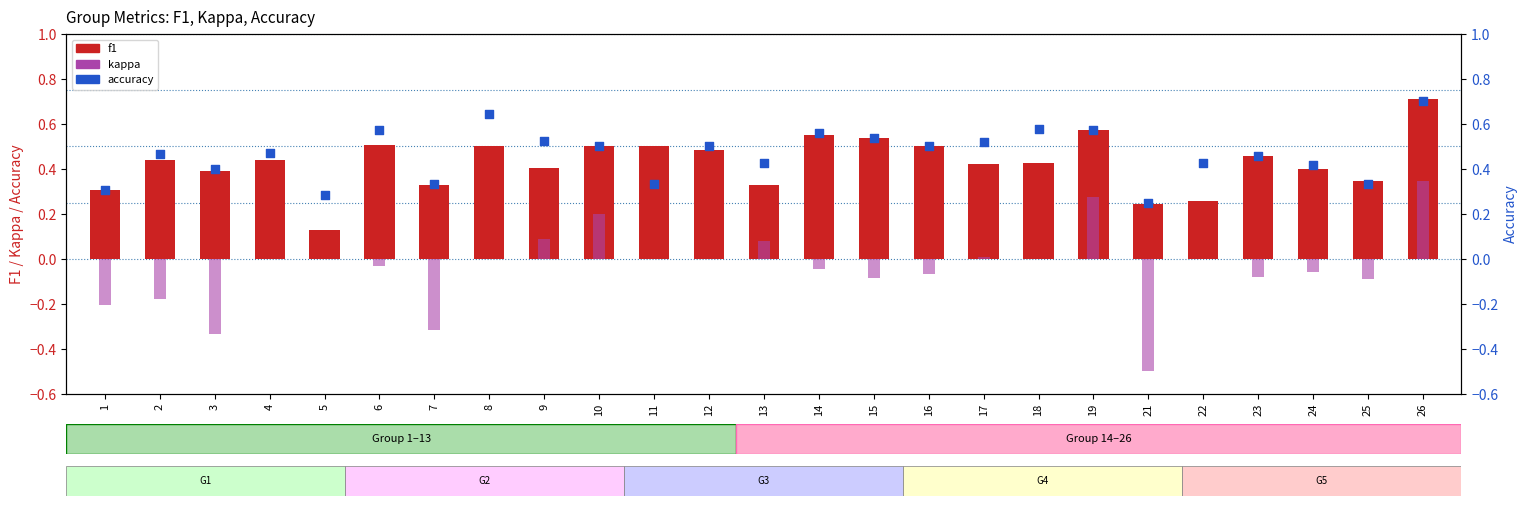

At how many categories does at least one series exceed 0?

25